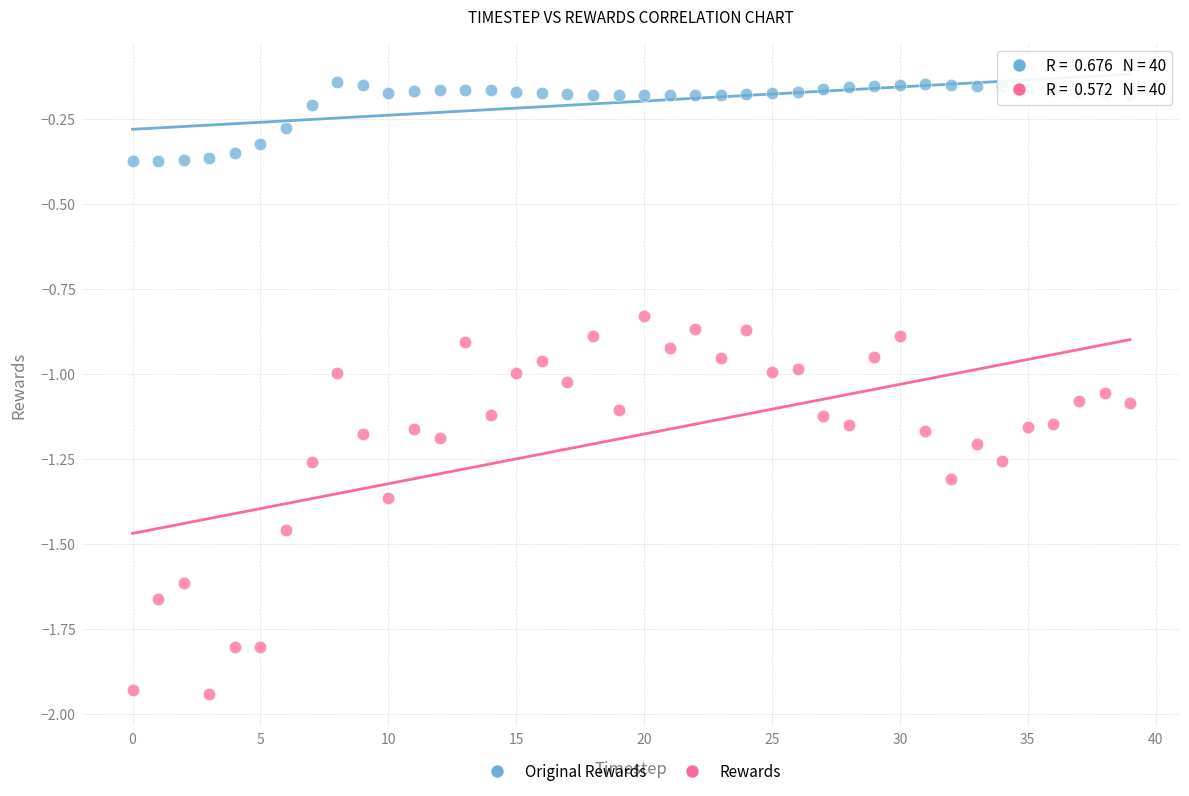

Across all data points, what is the range of Y values (max minus min)?

1.8